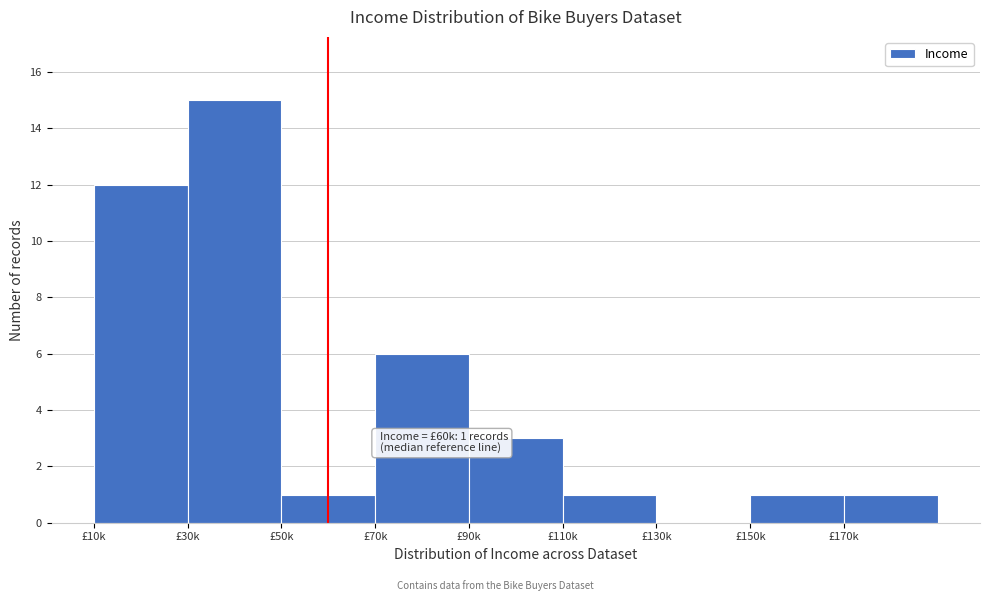

Reading left to right, extract all data points from this chart.

£10k=12	£30k=15	£50k=1	£70k=6	£90k=3	£110k=1	£130k=0	£150k=1	£170k=1